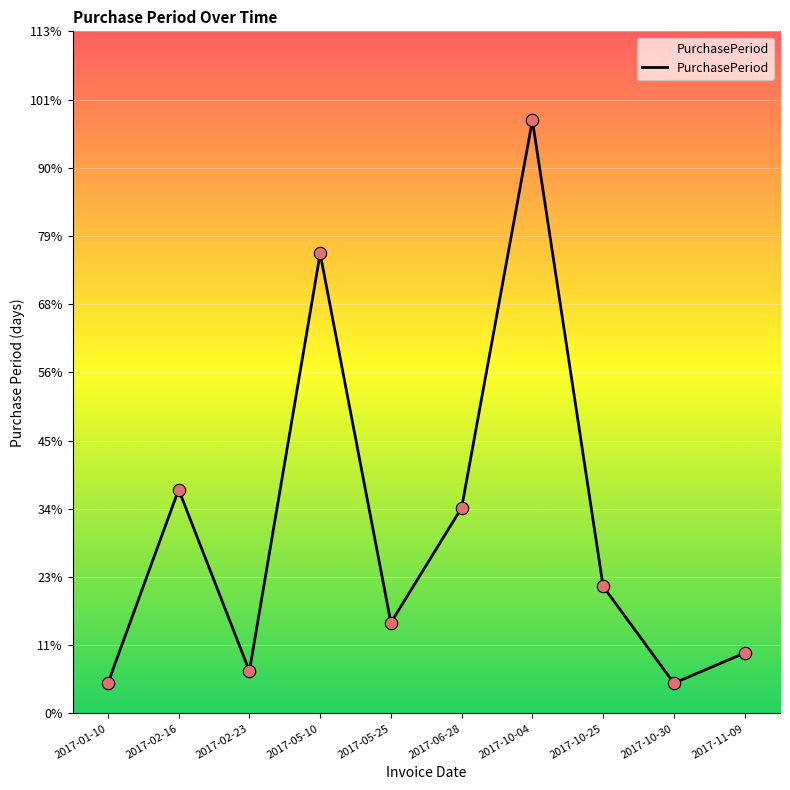

Which has a higher value, 2017-02-23 or 2017-10-04?

2017-10-04